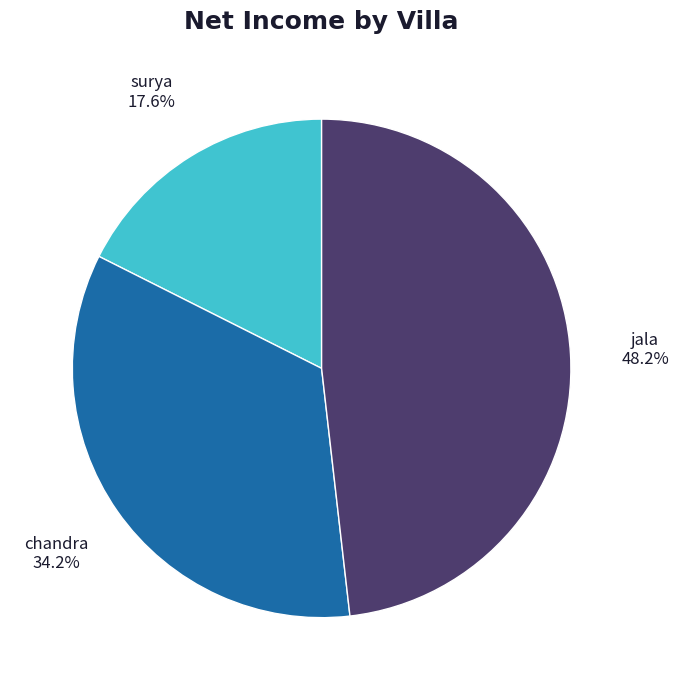

Approximately how many times larger is the value at chandra compared to jala?

0.7